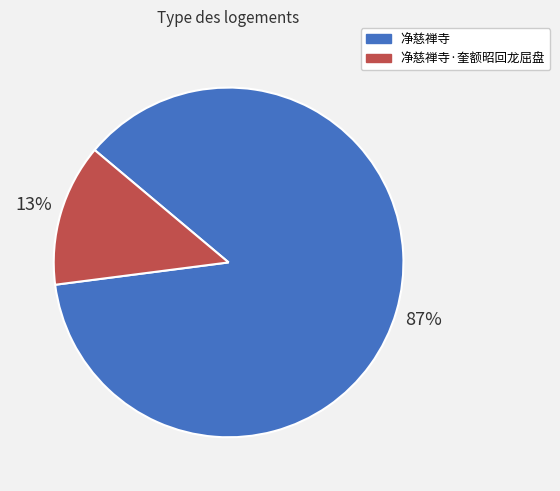

To the nearest percent, what is the difference between the largest and smallest slice percentages?

74%